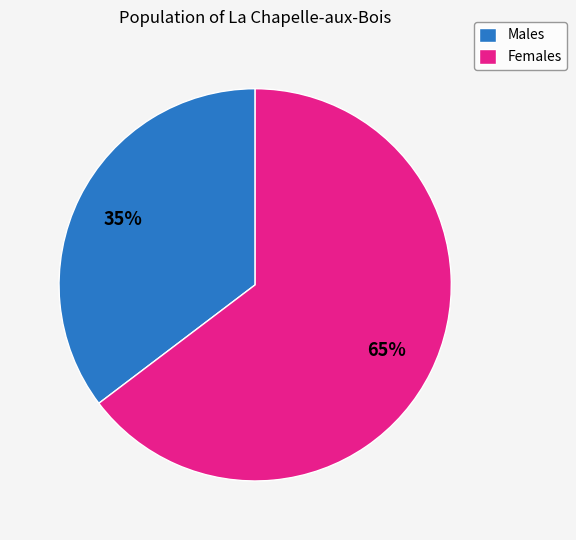

What is the ratio of the value at Males to the value at Females?

0.5